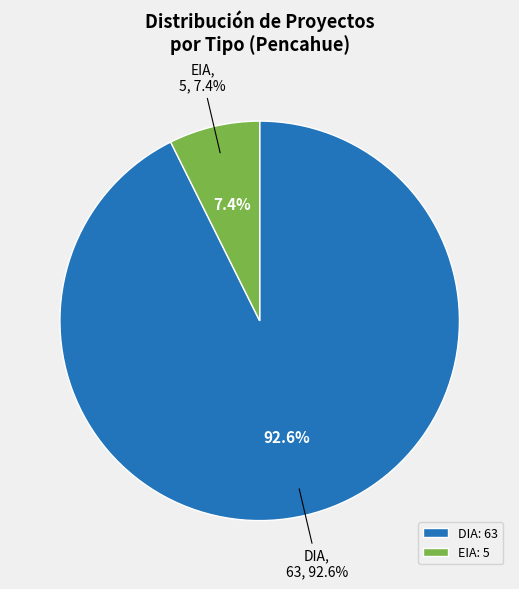

To the nearest percent, what percentage of the pie is DIA?

93%